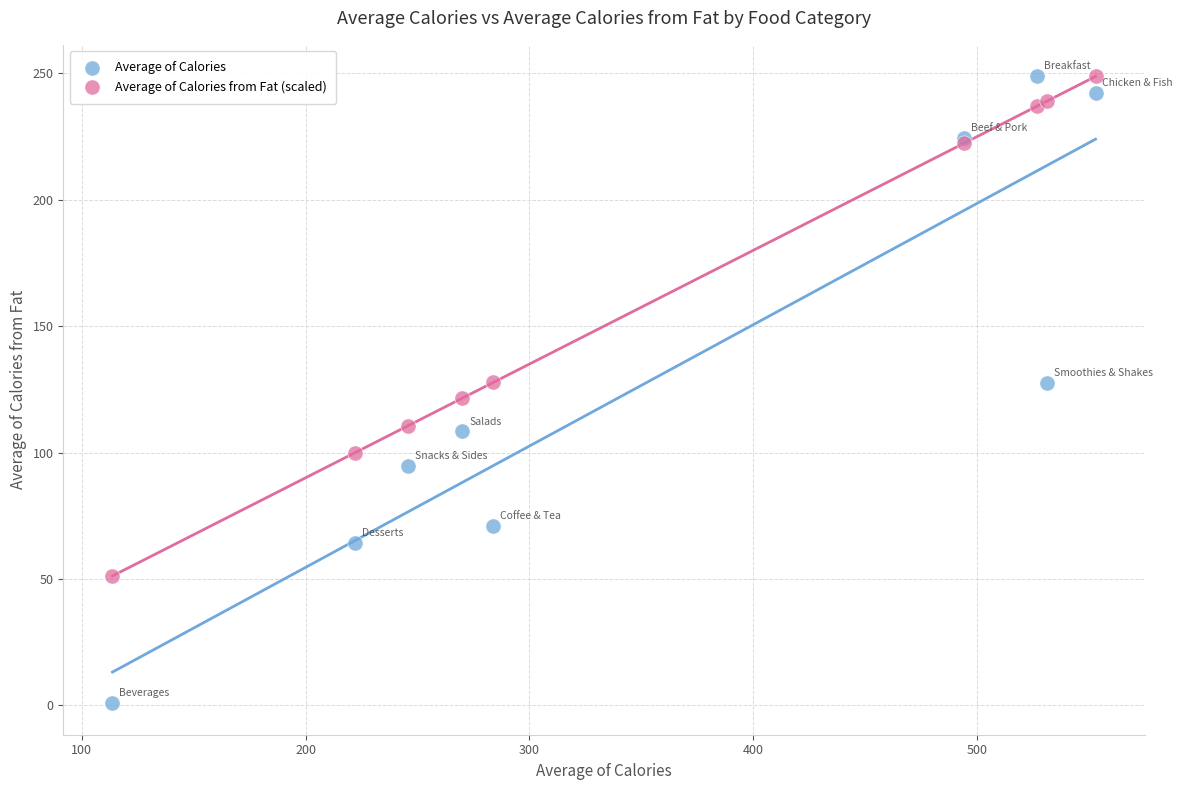

Which series contains the lowest Y value?

Average of Calories